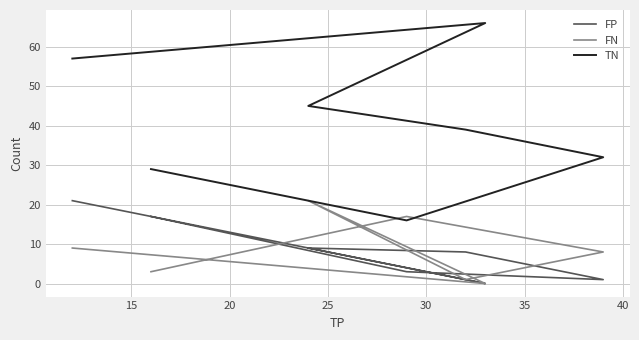

Between 30 and 40, which is larger?

40